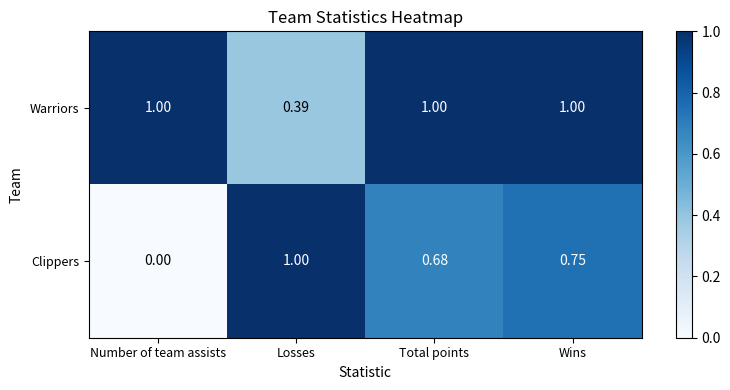

Where is Warriors nearest to the value 0?

Losses